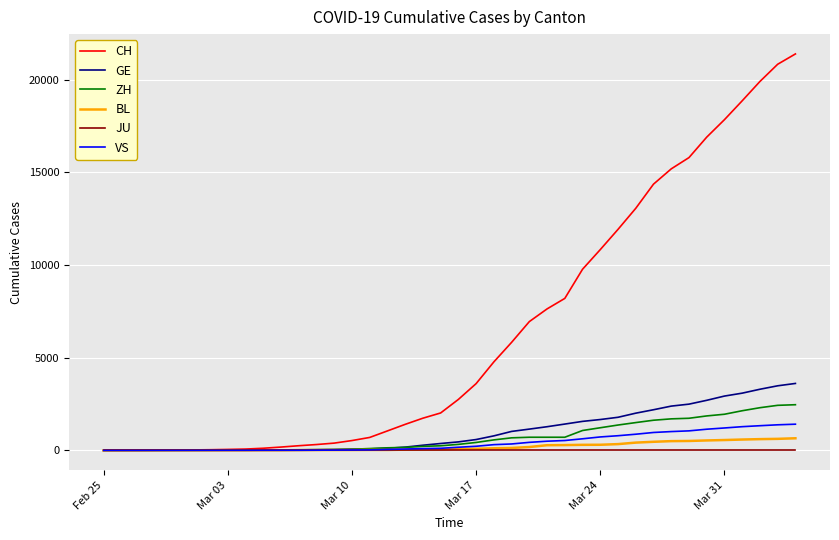

How many series are shown in this chart?

6